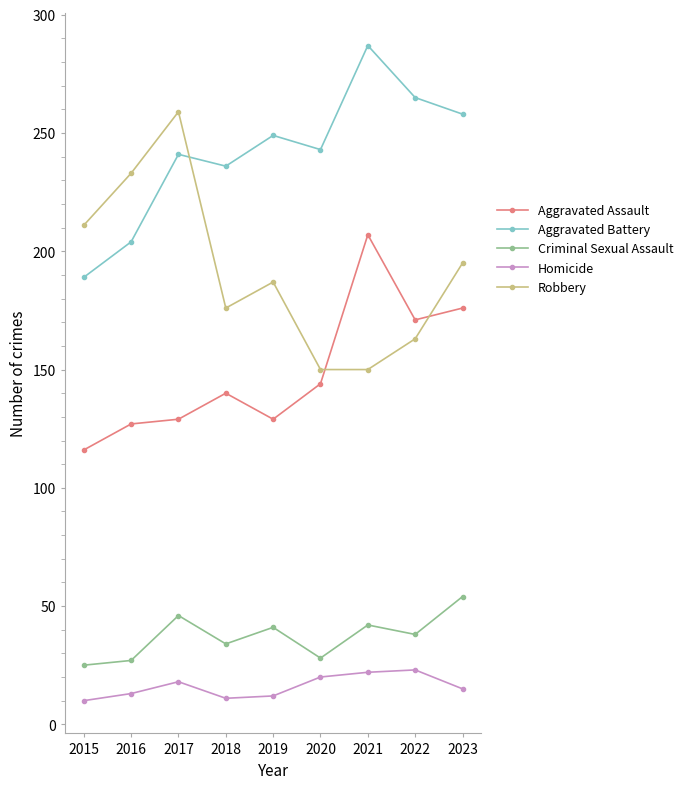

How many data points does each series have?

9